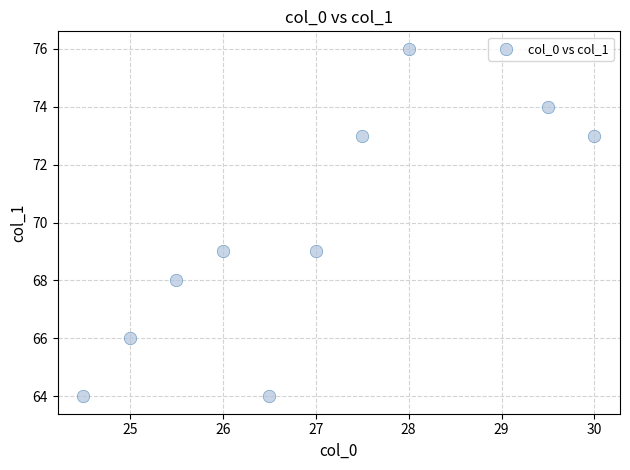

What is the average Y value?

70